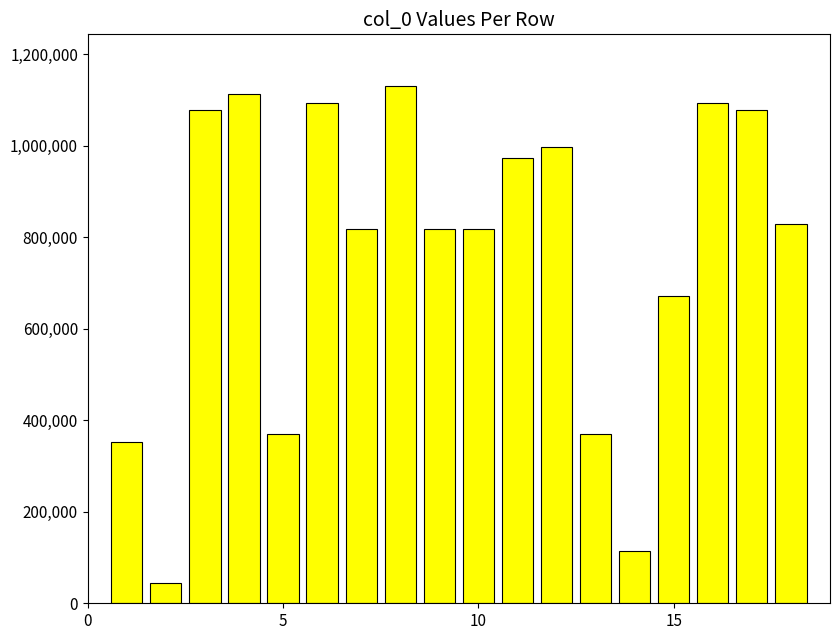

What is the average value?

765068